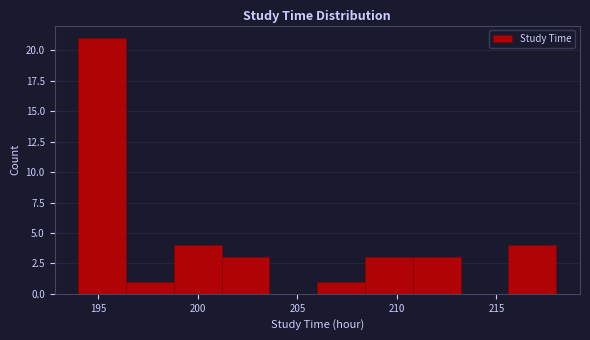

Which range on the x-axis has the tallest bar?

194.0 to 196.4